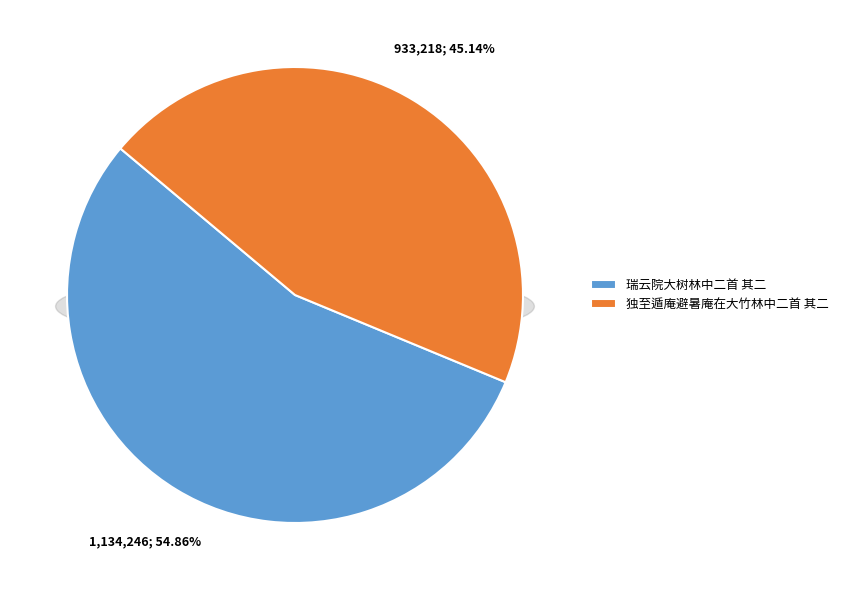

How many segments does this pie chart have?

2